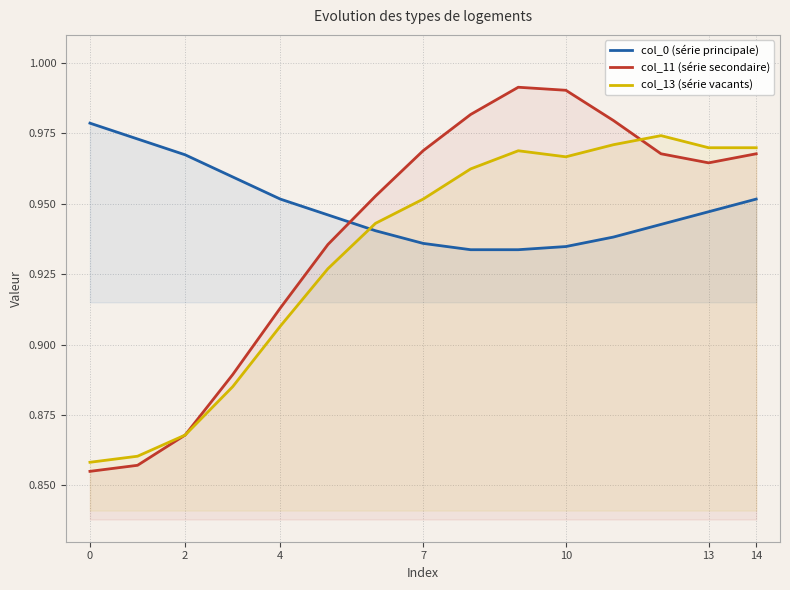

At 4, list the series in order from smallest to largest.

col_13 (série vacants), col_11 (série secondaire), col_0 (série principale)